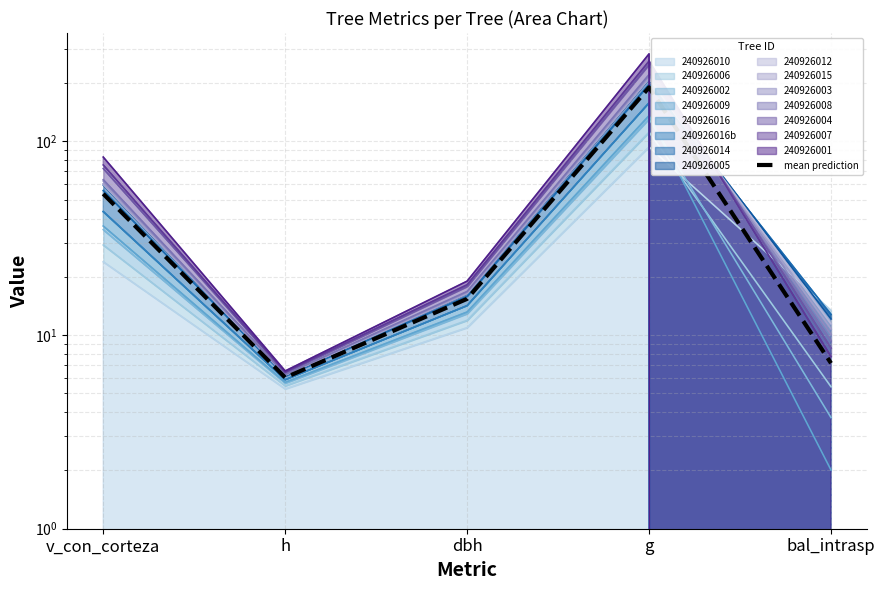

Which category has the lowest value across all series?

h